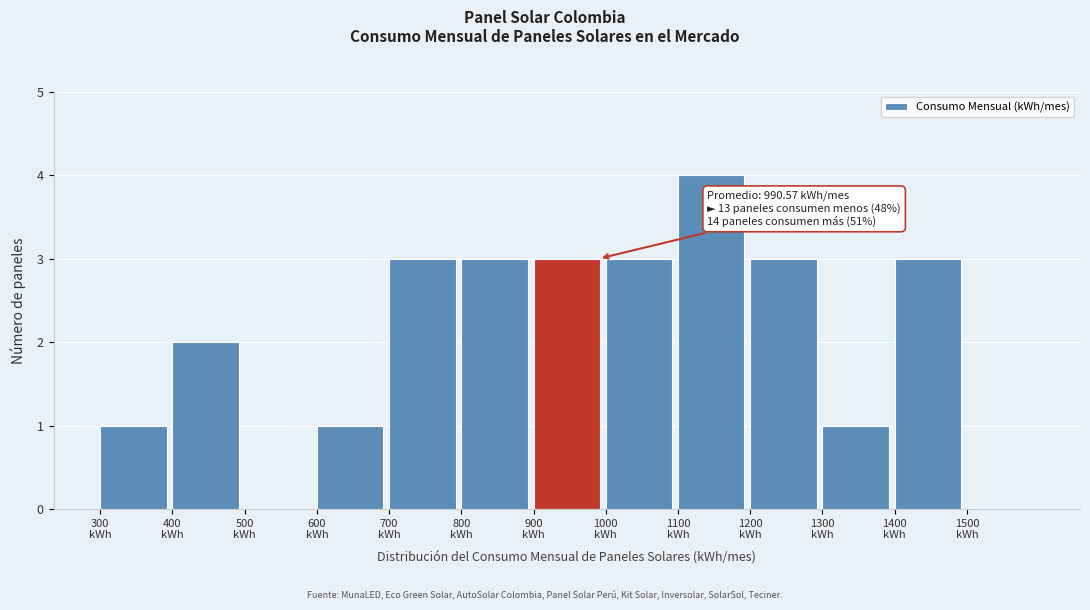

Over which range of the x-axis is the bar tallest?

1100 to 1200